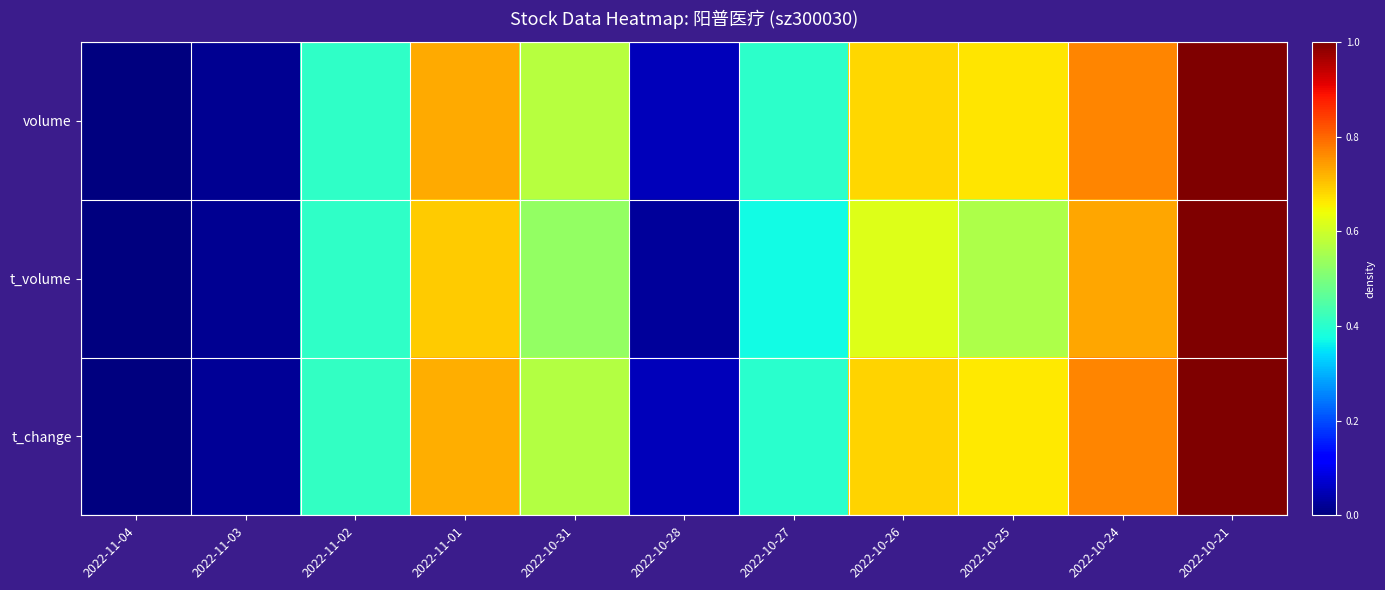

Reading left to right, what are all the values shown in this chart?

volume: 2022-11-04=0.0	2022-11-03=0.0	2022-11-02=0.4	2022-11-01=0.7	2022-10-31=0.6	2022-10-28=0.1	2022-10-27=0.4	2022-10-26=0.7	2022-10-25=0.7	2022-10-24=0.8	2022-10-21=1.0
t_volume: 2022-11-04=0.0	2022-11-03=0.0	2022-11-02=0.4	2022-11-01=0.7	2022-10-31=0.5	2022-10-28=0.0	2022-10-27=0.4	2022-10-26=0.6	2022-10-25=0.6	2022-10-24=0.7	2022-10-21=1.0
t_change: 2022-11-04=0.0	2022-11-03=0.0	2022-11-02=0.4	2022-11-01=0.7	2022-10-31=0.6	2022-10-28=0.1	2022-10-27=0.4	2022-10-26=0.7	2022-10-25=0.7	2022-10-24=0.8	2022-10-21=1.0